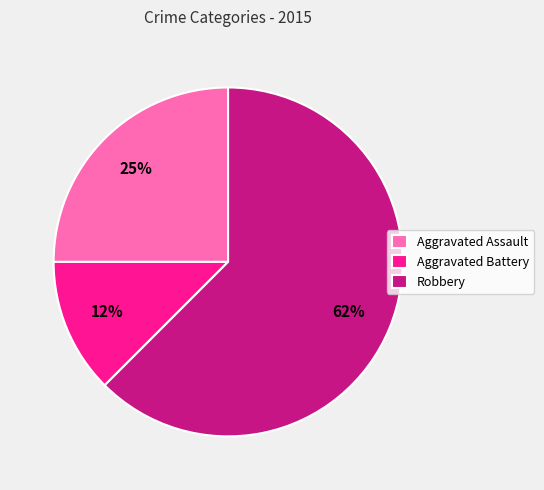

Between Aggravated Battery and Aggravated Assault, which is larger?

Aggravated Assault